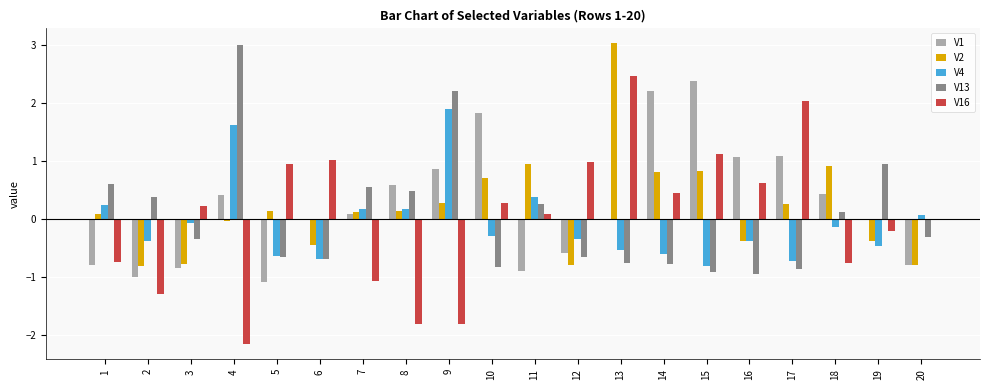

What is the difference between the V4 values at 20 and 18?

0.2